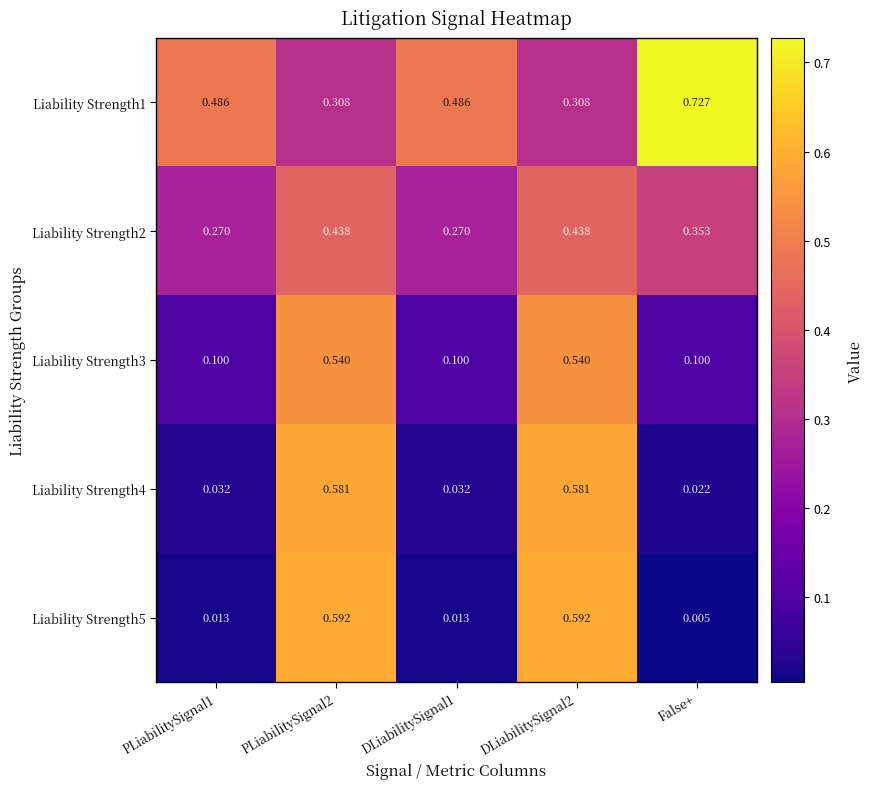

Which label corresponds to the largest value in the chart?

False+